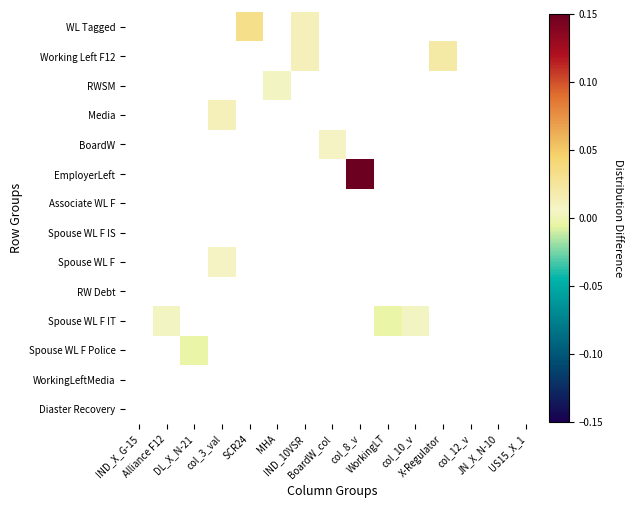

Reading left to right, what are all the values shown in this chart?

WL Tagged: IND_X_G-15=0.0	Alliance F12=0.0	DL_X_N-21=0.0	col_3_val=0.0	SCR24=0.0	MHA=0.0	IND_10VSR=0.0	BoardW_col=0.0	col_8_v=0.0	WorkingLT=0.0	col_10_v=0.0	X-Regulator=0.0	col_12_v=0.0	JN_X_N-10=0.0	US15_X_1=0.0
Working Left F12: IND_X_G-15=0.0	Alliance F12=0.0	DL_X_N-21=0.0	col_3_val=0.0	SCR24=0.0	MHA=0.0	IND_10VSR=0.0	BoardW_col=0.0	col_8_v=0.0	WorkingLT=0.0	col_10_v=0.0	X-Regulator=0.0	col_12_v=0.0	JN_X_N-10=0.0	US15_X_1=0.0
RWSM: IND_X_G-15=0.0	Alliance F12=0.0	DL_X_N-21=0.0	col_3_val=0.0	SCR24=0.0	MHA=0.0	IND_10VSR=0.0	BoardW_col=0.0	col_8_v=0.0	WorkingLT=0.0	col_10_v=0.0	X-Regulator=0.0	col_12_v=0.0	JN_X_N-10=0.0	US15_X_1=0.0
Media: IND_X_G-15=0.0	Alliance F12=0.0	DL_X_N-21=0.0	col_3_val=0.0	SCR24=0.0	MHA=0.0	IND_10VSR=0.0	BoardW_col=0.0	col_8_v=0.0	WorkingLT=0.0	col_10_v=0.0	X-Regulator=0.0	col_12_v=0.0	JN_X_N-10=0.0	US15_X_1=0.0
BoardW: IND_X_G-15=0.0	Alliance F12=0.0	DL_X_N-21=0.0	col_3_val=0.0	SCR24=0.0	MHA=0.0	IND_10VSR=0.0	BoardW_col=0.0	col_8_v=0.0	WorkingLT=0.0	col_10_v=0.0	X-Regulator=0.0	col_12_v=0.0	JN_X_N-10=0.0	US15_X_1=0.0
EmployerLeft: IND_X_G-15=0.0	Alliance F12=0.0	DL_X_N-21=0.0	col_3_val=0.0	SCR24=0.0	MHA=0.0	IND_10VSR=0.0	BoardW_col=0.0	col_8_v=0.1	WorkingLT=0.0	col_10_v=0.0	X-Regulator=0.0	col_12_v=0.0	JN_X_N-10=0.0	US15_X_1=0.0
Associate WL F: IND_X_G-15=0.0	Alliance F12=0.0	DL_X_N-21=0.0	col_3_val=0.0	SCR24=0.0	MHA=0.0	IND_10VSR=0.0	BoardW_col=0.0	col_8_v=0.0	WorkingLT=0.0	col_10_v=0.0	X-Regulator=0.0	col_12_v=0.0	JN_X_N-10=0.0	US15_X_1=0.0
Spouse WL F IS: IND_X_G-15=0.0	Alliance F12=0.0	DL_X_N-21=0.0	col_3_val=0.0	SCR24=0.0	MHA=0.0	IND_10VSR=0.0	BoardW_col=0.0	col_8_v=0.0	WorkingLT=0.0	col_10_v=0.0	X-Regulator=0.0	col_12_v=0.0	JN_X_N-10=0.0	US15_X_1=0.0
Spouse WL F: IND_X_G-15=0.0	Alliance F12=0.0	DL_X_N-21=0.0	col_3_val=0.0	SCR24=0.0	MHA=0.0	IND_10VSR=0.0	BoardW_col=0.0	col_8_v=0.0	WorkingLT=0.0	col_10_v=0.0	X-Regulator=0.0	col_12_v=0.0	JN_X_N-10=0.0	US15_X_1=0.0
RW Debt: IND_X_G-15=0.0	Alliance F12=0.0	DL_X_N-21=0.0	col_3_val=0.0	SCR24=0.0	MHA=0.0	IND_10VSR=0.0	BoardW_col=0.0	col_8_v=0.0	WorkingLT=0.0	col_10_v=0.0	X-Regulator=0.0	col_12_v=0.0	JN_X_N-10=0.0	US15_X_1=0.0
Spouse WL F IT: IND_X_G-15=0.0	Alliance F12=0.0	DL_X_N-21=0.0	col_3_val=0.0	SCR24=0.0	MHA=0.0	IND_10VSR=0.0	BoardW_col=0.0	col_8_v=0.0	WorkingLT=-0.0	col_10_v=0.0	X-Regulator=0.0	col_12_v=0.0	JN_X_N-10=0.0	US15_X_1=0.0
Spouse WL F Police: IND_X_G-15=0.0	Alliance F12=0.0	DL_X_N-21=-0.0	col_3_val=0.0	SCR24=0.0	MHA=0.0	IND_10VSR=0.0	BoardW_col=0.0	col_8_v=0.0	WorkingLT=0.0	col_10_v=0.0	X-Regulator=0.0	col_12_v=0.0	JN_X_N-10=0.0	US15_X_1=0.0
WorkingLeftMedia: IND_X_G-15=0.0	Alliance F12=0.0	DL_X_N-21=0.0	col_3_val=0.0	SCR24=0.0	MHA=0.0	IND_10VSR=0.0	BoardW_col=0.0	col_8_v=0.0	WorkingLT=0.0	col_10_v=0.0	X-Regulator=0.0	col_12_v=0.0	JN_X_N-10=0.0	US15_X_1=0.0
Diaster Recovery: IND_X_G-15=0.0	Alliance F12=0.0	DL_X_N-21=0.0	col_3_val=0.0	SCR24=0.0	MHA=0.0	IND_10VSR=0.0	BoardW_col=0.0	col_8_v=0.0	WorkingLT=0.0	col_10_v=0.0	X-Regulator=0.0	col_12_v=0.0	JN_X_N-10=0.0	US15_X_1=0.0